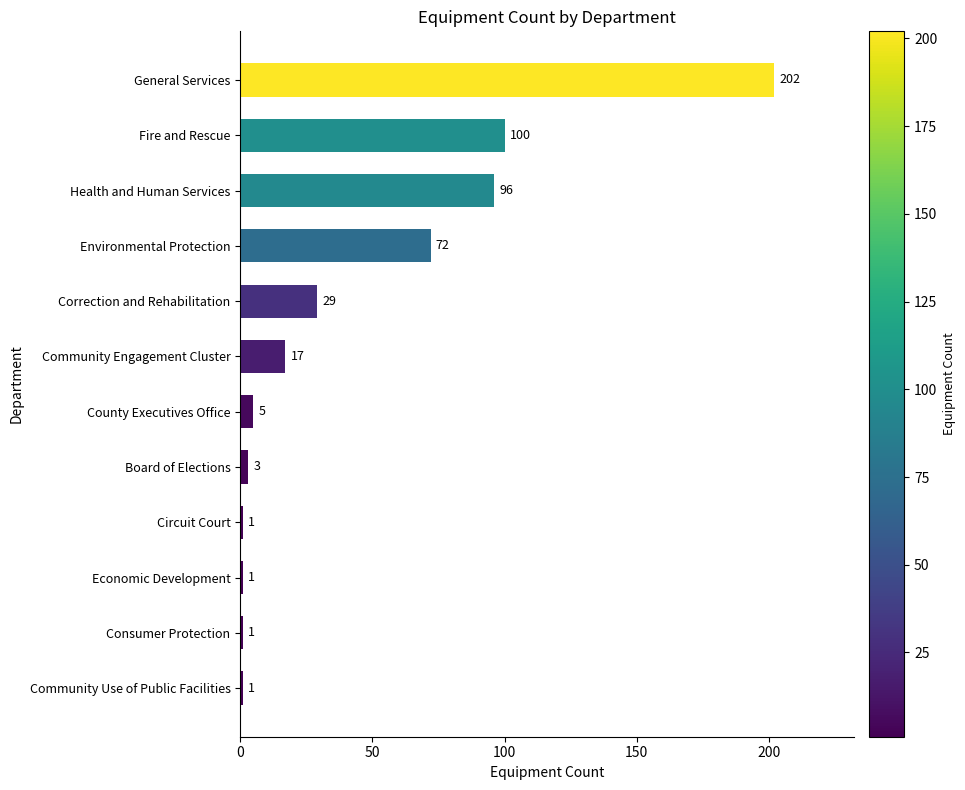

What is the change in value from County Executives Office to Correction and Rehabilitation?

+24